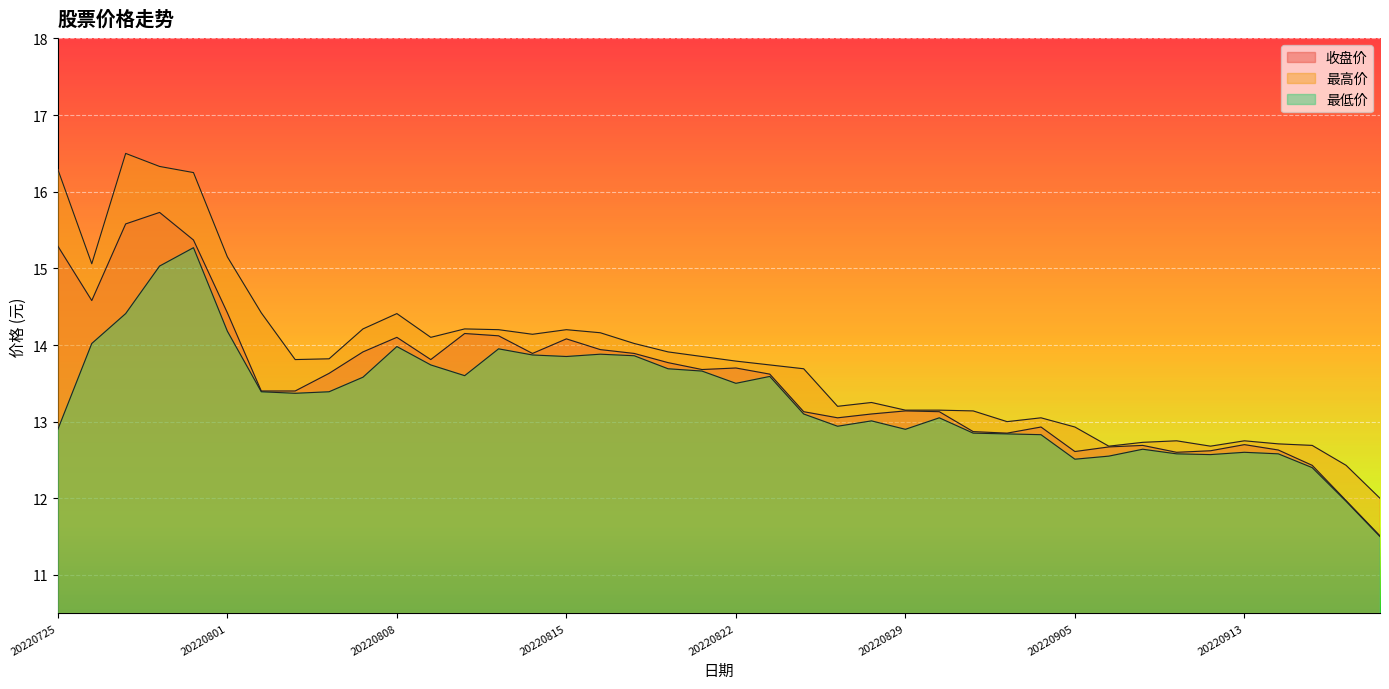

True or false: 最低价 and 收盘价 cross at least once.

False